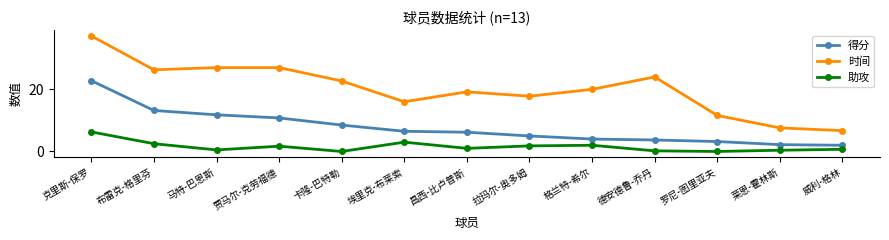

Rank the series by their maximum value, from highest to lowest.

时间, 得分, 助攻